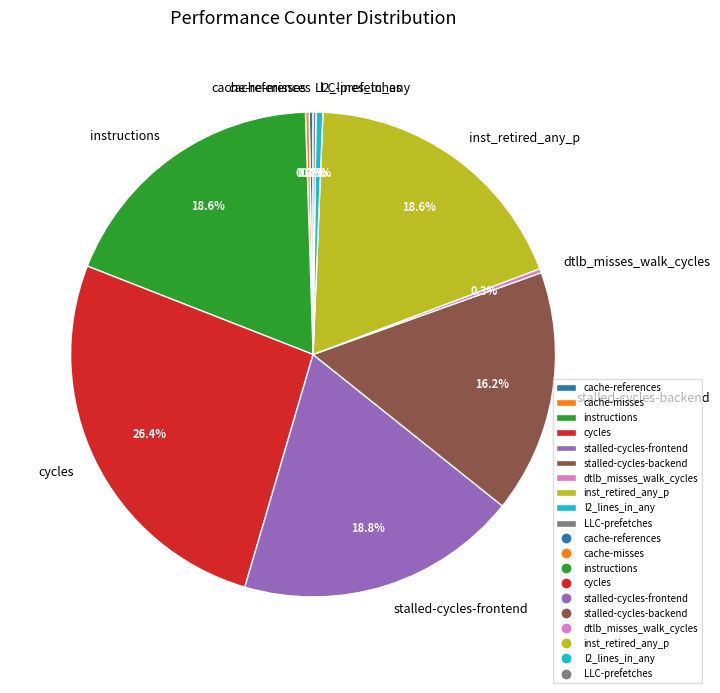

Is the sum of instructions and stalled-cycles-frontend greater than half?

No